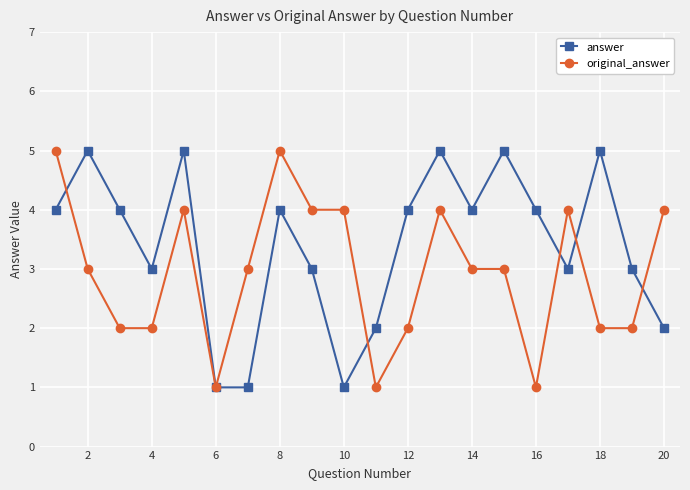

Does the chart have visible grid lines?

Yes